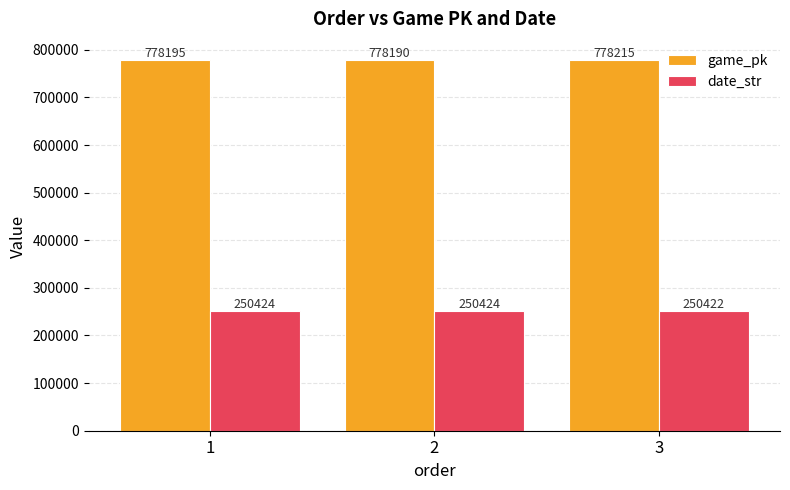

True or false: game_pk has a value of 778190 at 2.

True